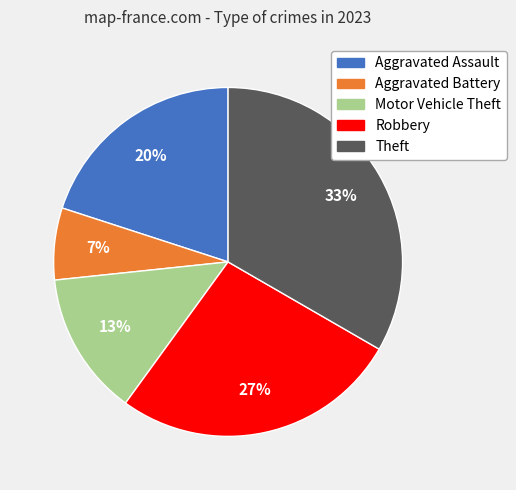

To the nearest percent, what is the difference between the Aggravated Battery and Aggravated Assault slice percentages?

13%